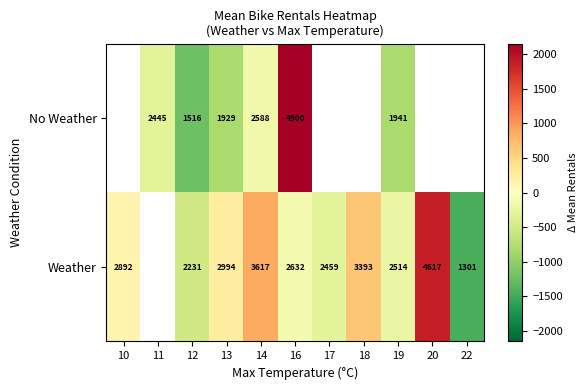

Is the value of No Weather at 16 greater than the value of Weather at 17?

Yes